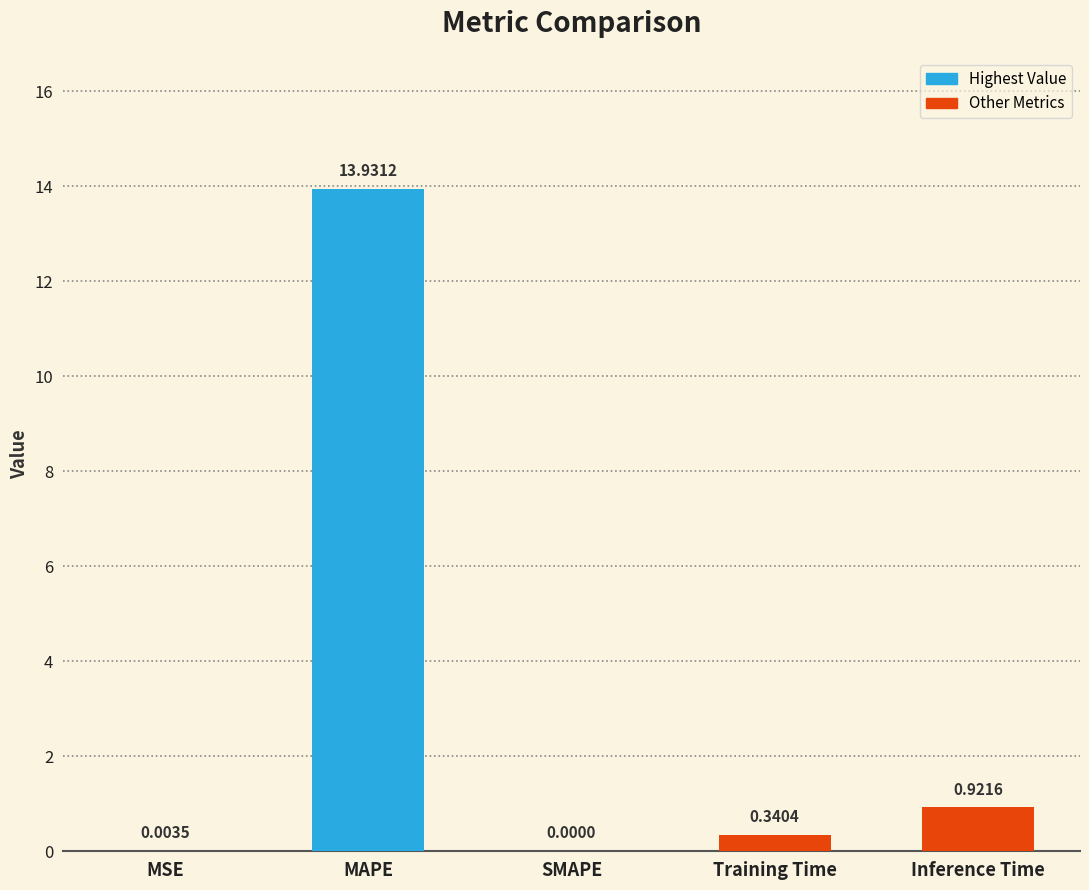

What is the sum of all values?

15.2